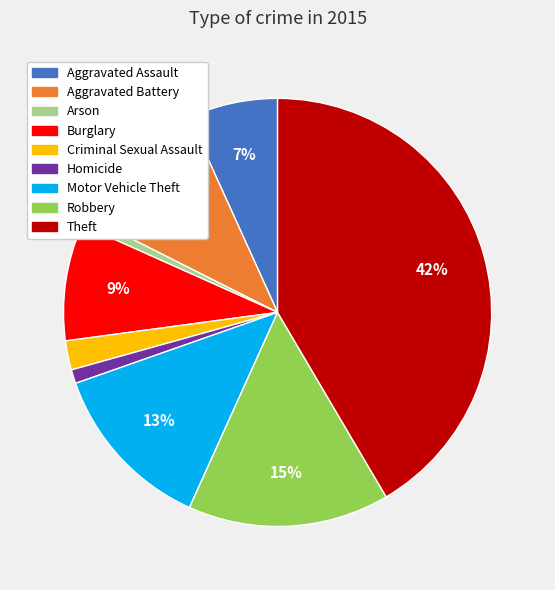

How many slices are in this pie chart?

9